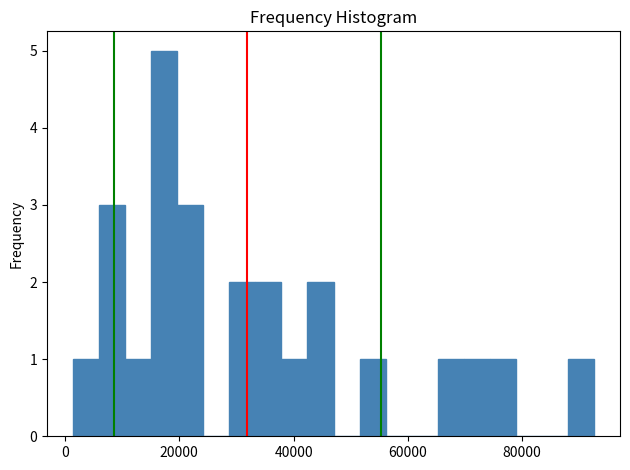

Around what value on the x-axis is the tallest bar? Give the approximate position of its centre, as read against the axis.

18000